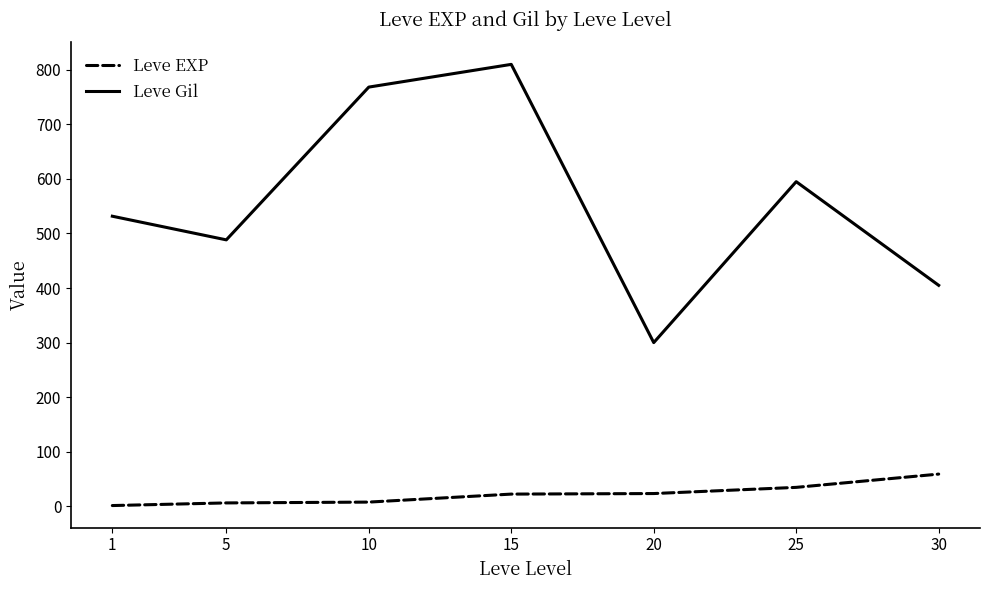

Rank the series at 25 from lowest to highest value.

Leve EXP, Leve Gil